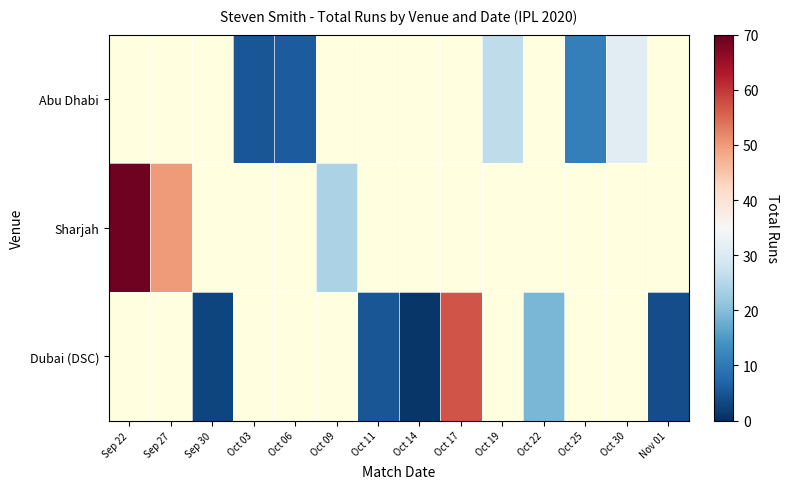

Which has a higher value, Oct 22 or Oct 09?

Oct 09